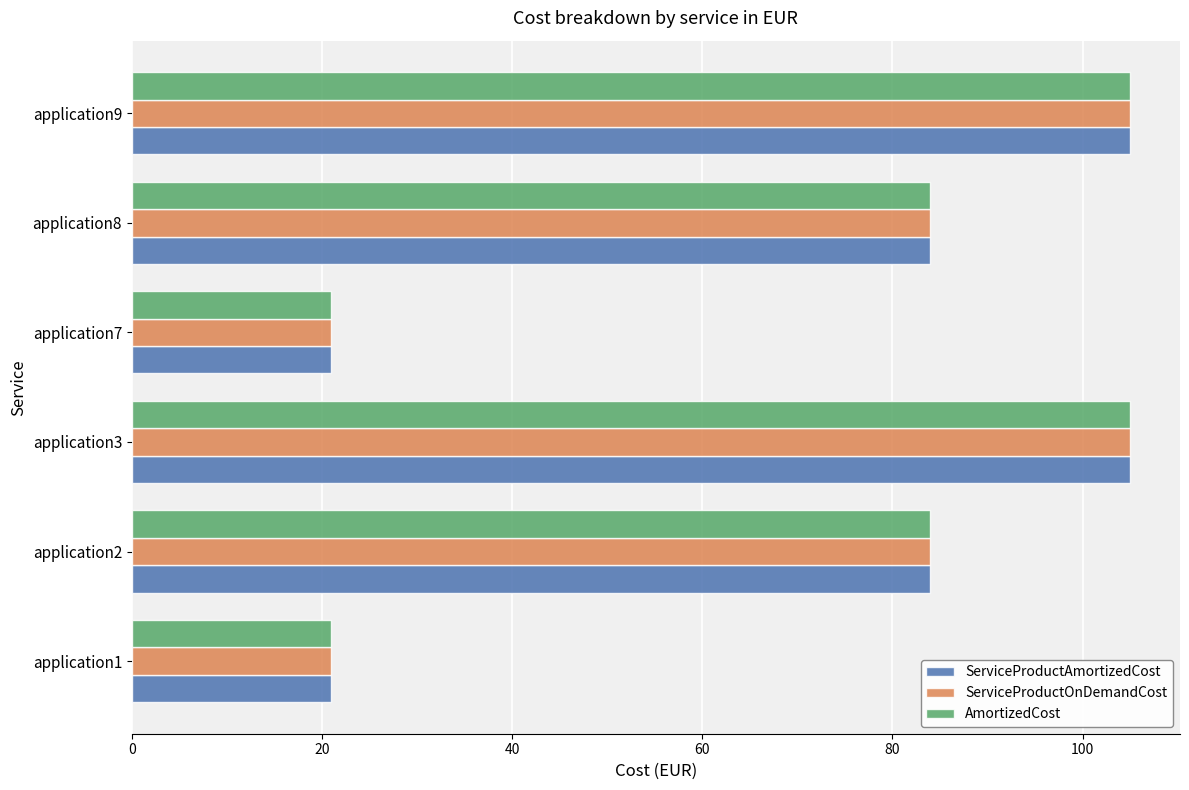

What is the total value across all series at application9?

315